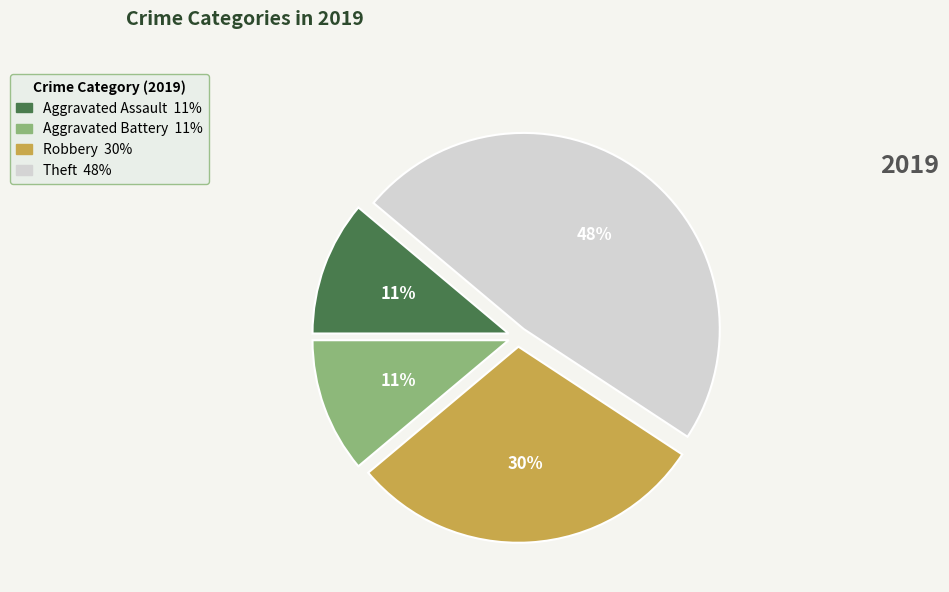

True or false: Aggravated Battery accounts for 11% of the total.

True